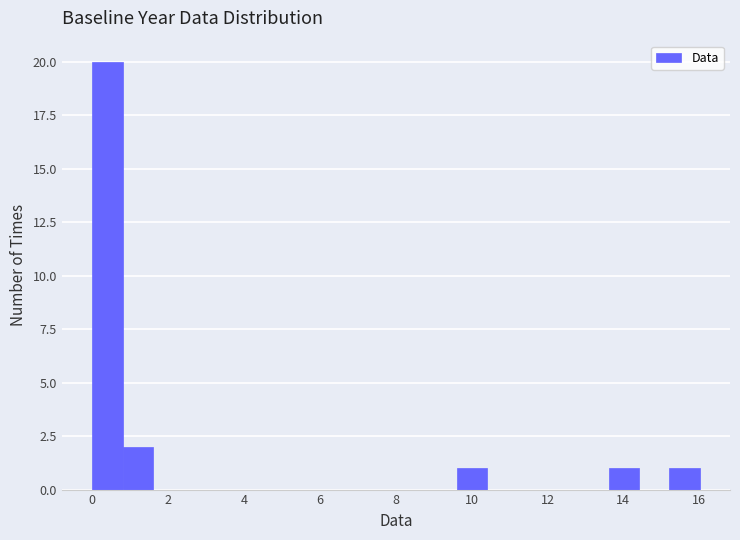

Reading left to right, transcribe this chart: for each bar, give the range it covers on the x-axis and its height. Neither the bar edges nor the heights are printed on the chart, so give them approximately, as read against the axes.

0.0 to 0.8: 20
0.8 to 1.6: 2
1.6 to 2.4: 0
2.4 to 3.2: 0
3.2 to 4.0: 0
4.0 to 4.8: 0
4.8 to 5.6: 0
5.6 to 6.4: 0
6.4 to 7.2: 0
7.2 to 8.0: 0
8.0 to 8.8: 0
8.8 to 9.6: 0
9.6 to 10.4: 1
10.4 to 11.2: 0
11.2 to 12.0: 0
12.0 to 12.8: 0
12.8 to 13.6: 0
13.6 to 14.4: 1
14.4 to 15.2: 0
15.2 to 16.0: 1